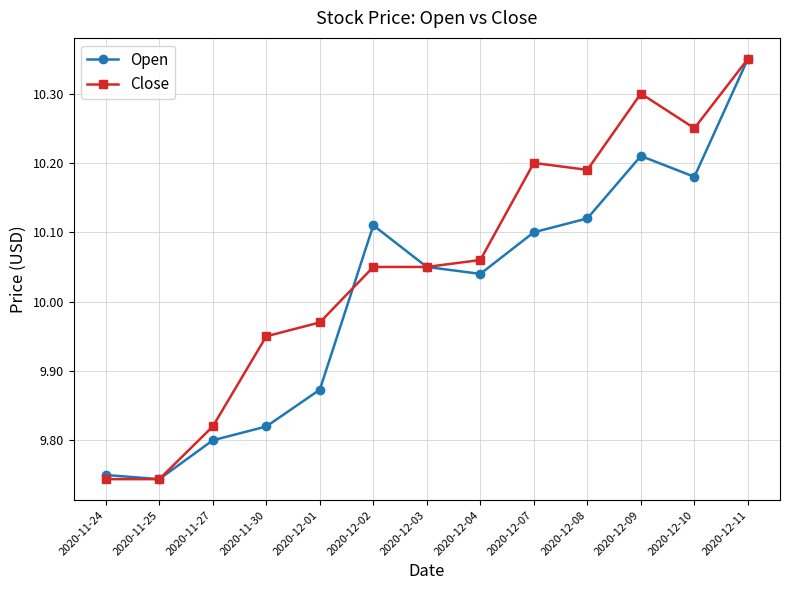

At 2020-11-27, list the series in order from smallest to largest.

Open, Close